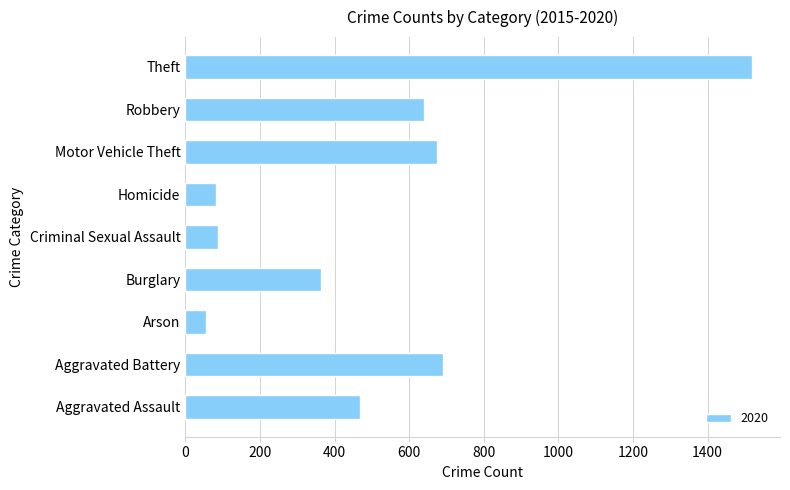

The value at Motor Vehicle Theft is 674. True or false?

True